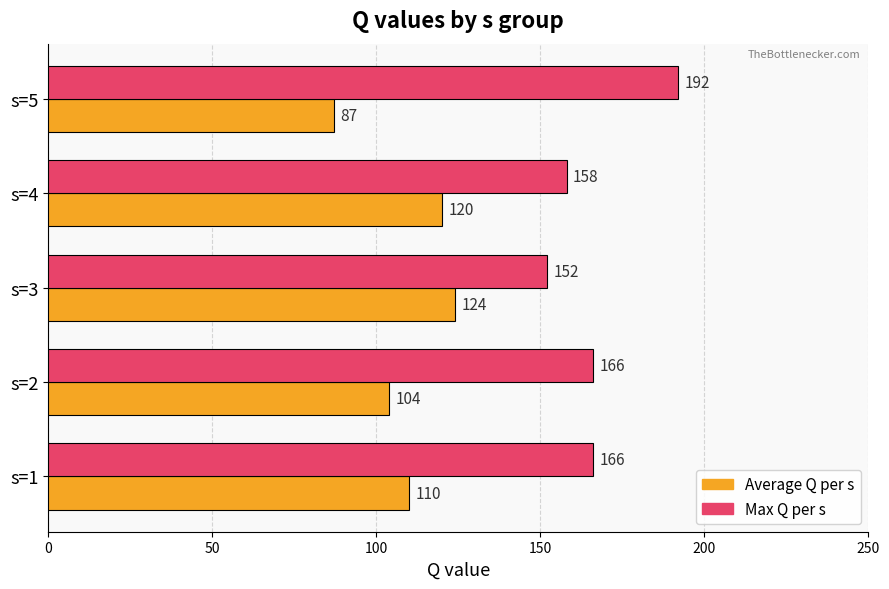

Count the Average Q per s values in the range 104 to 120.

3